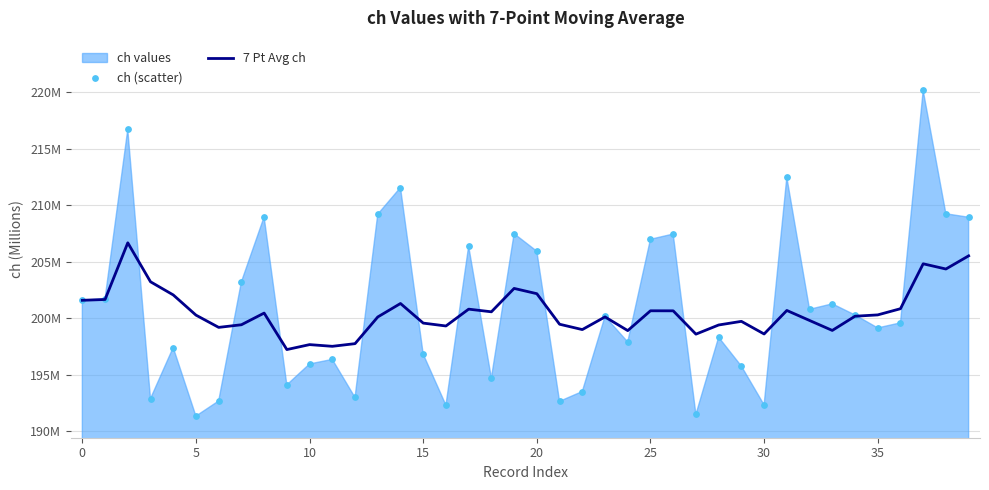

At which category is the sum across all series the highest?

37